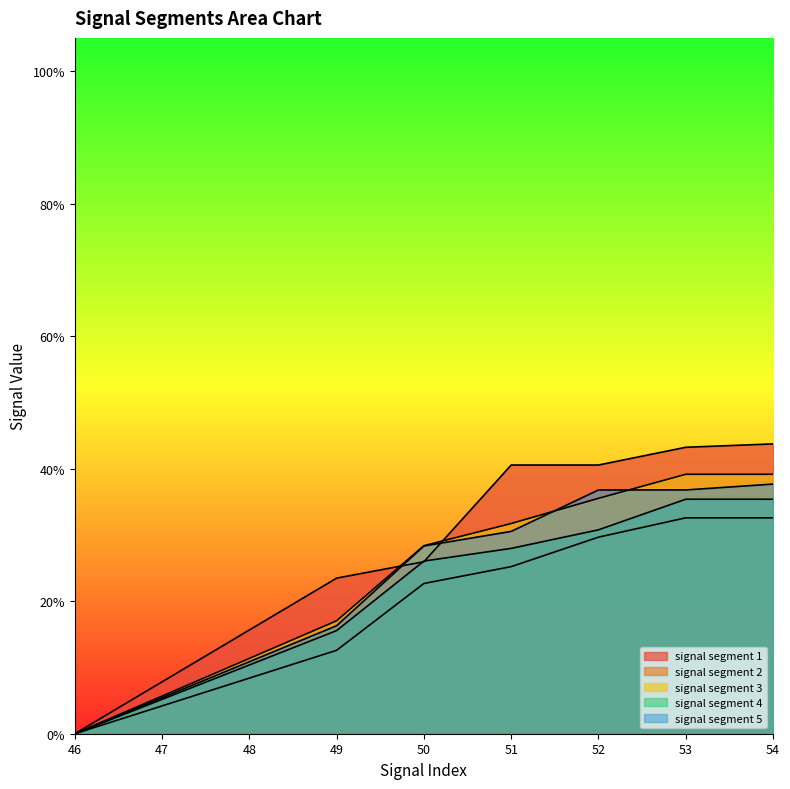

What is the sum of all signal segment 1 values?

2.2